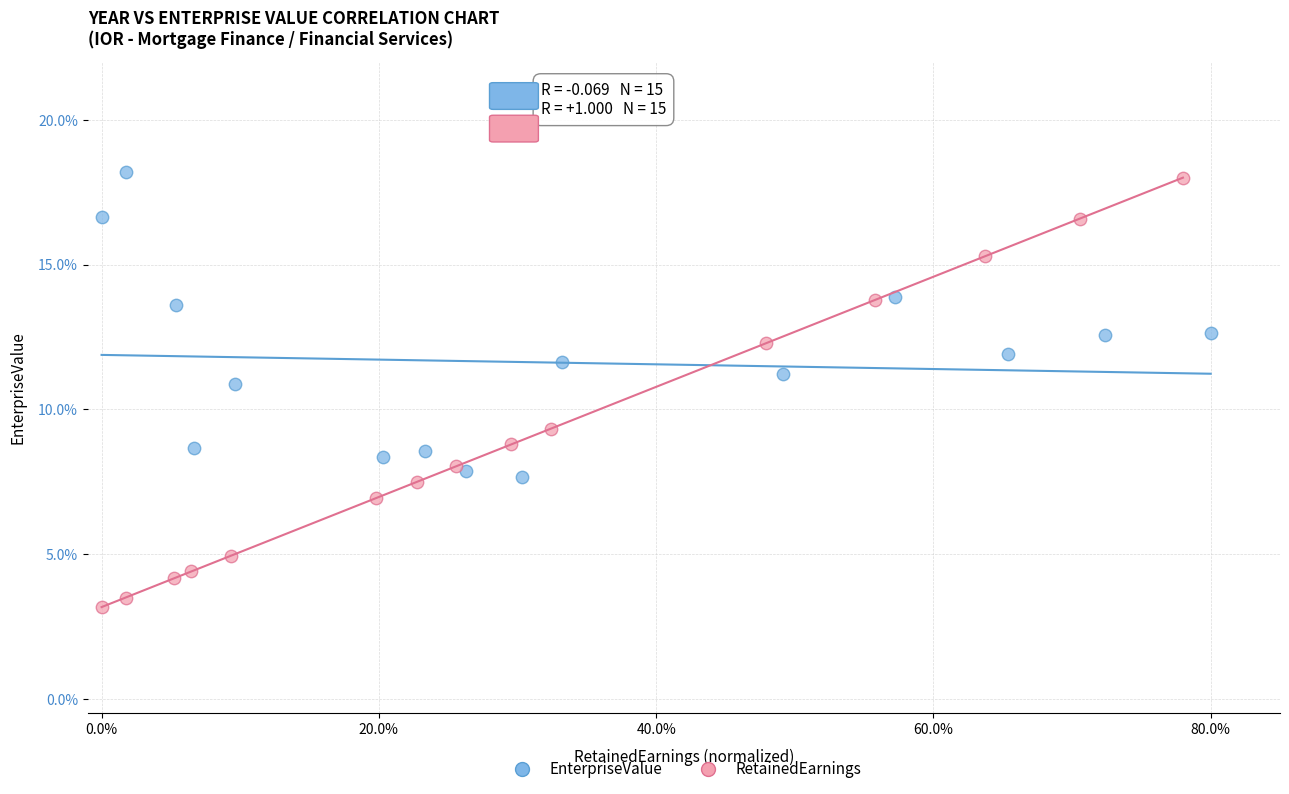

What are all the series names shown in the legend?

EnterpriseValue, RetainedEarnings